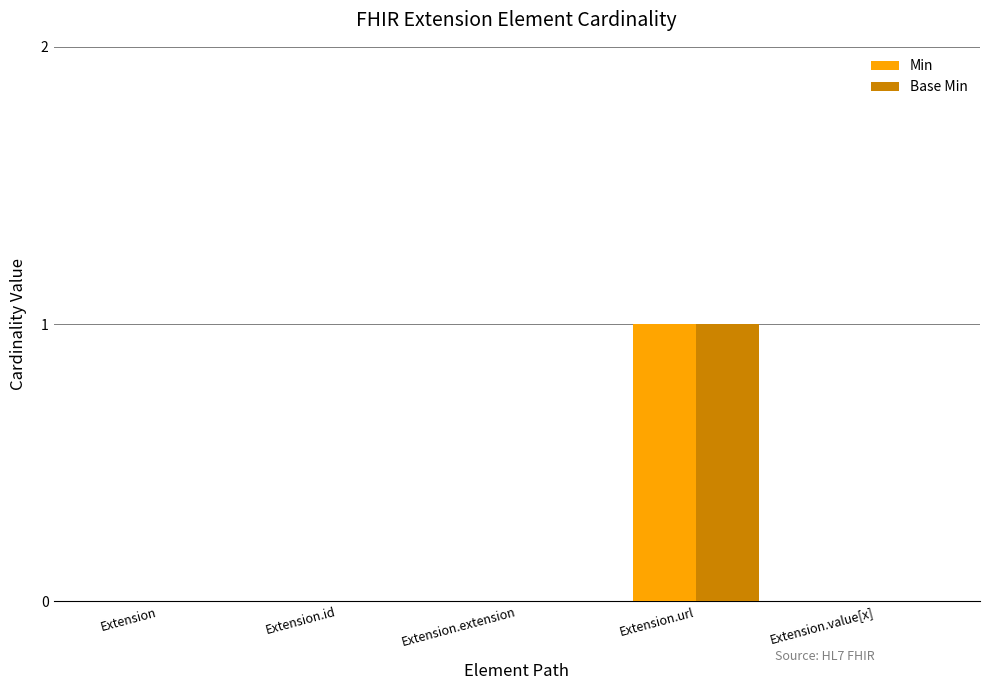

Is it true that Min equals 0 at Extension.extension?

True